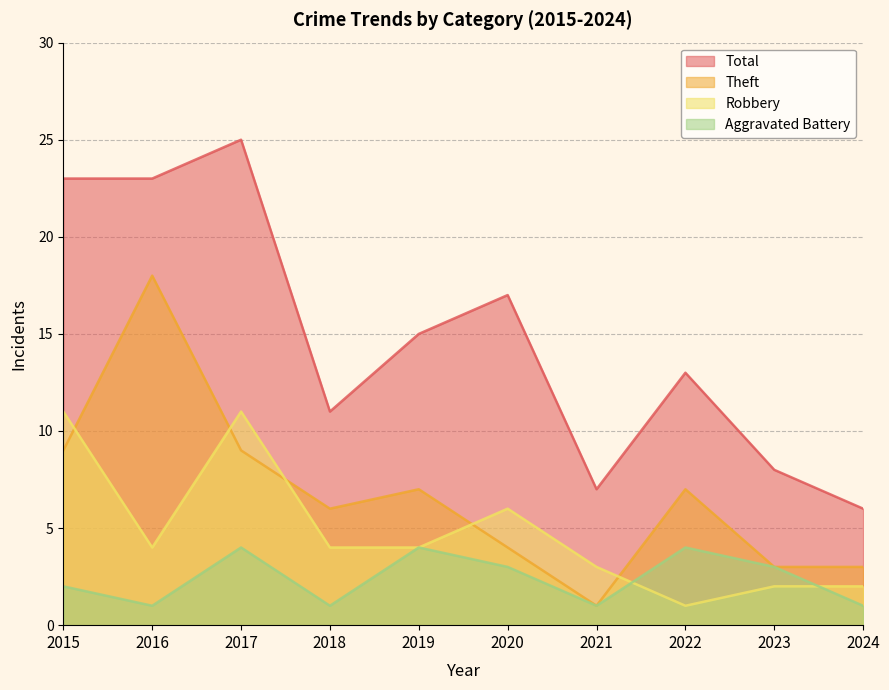

At how many categories does at least one series exceed 5?

10